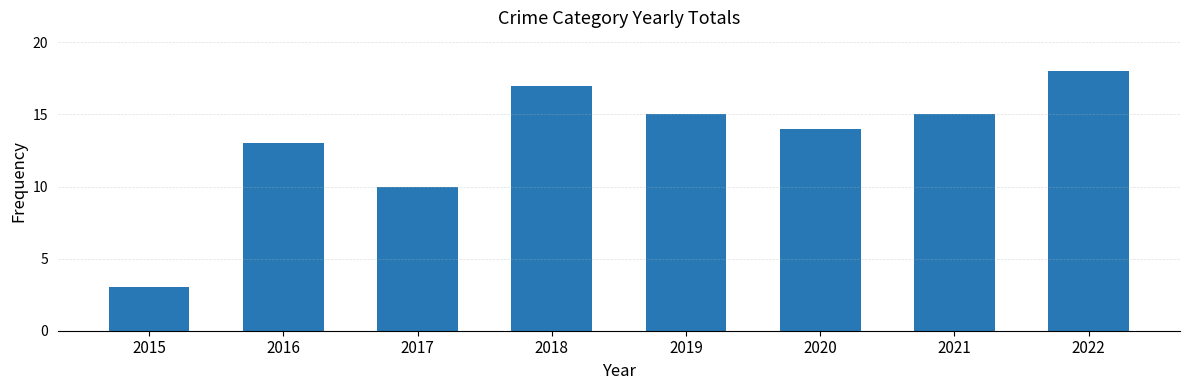

Reading left to right, what are all the values shown in this chart?

2015=3	2016=13	2017=10	2018=17	2019=15	2020=14	2021=15	2022=18